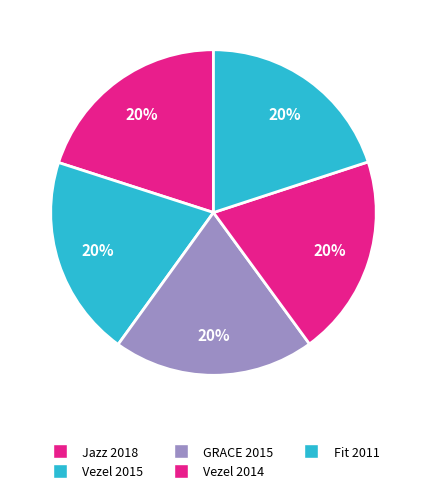

Does Vezel 2014 represent more than half of the total?

No